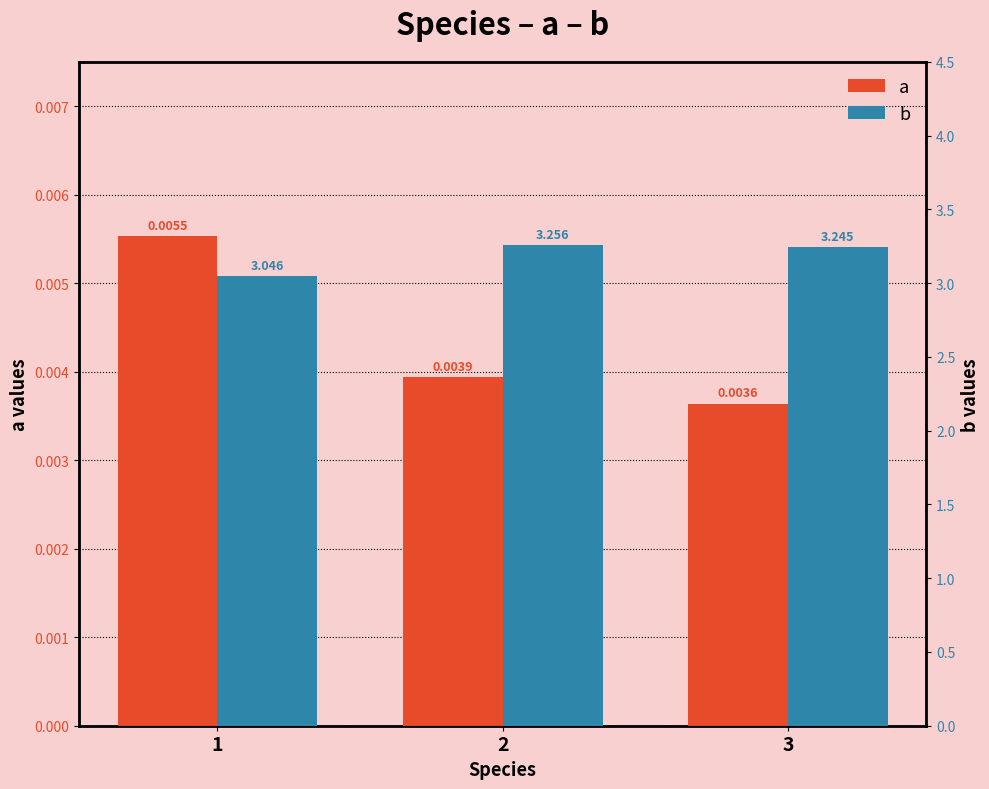

At which label is b closest to 3?

1